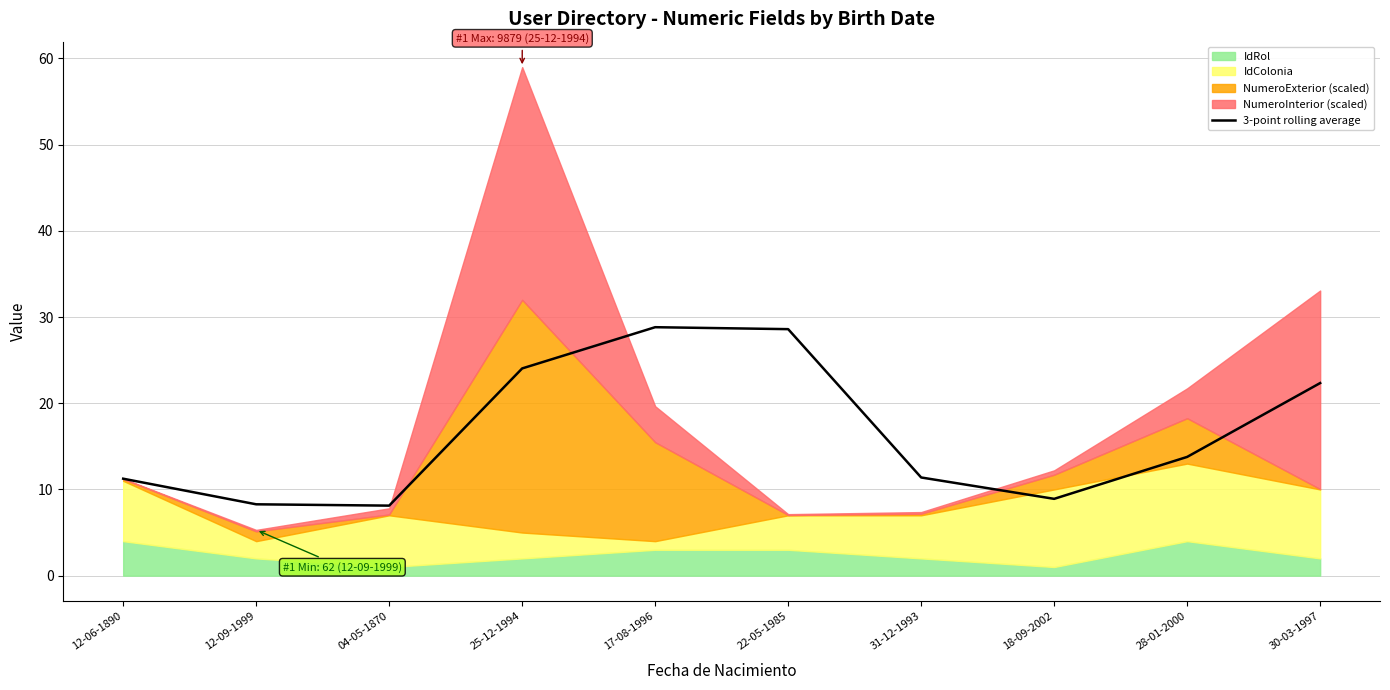

True or false: the data shows 19.3 at 28-01-2000.

False